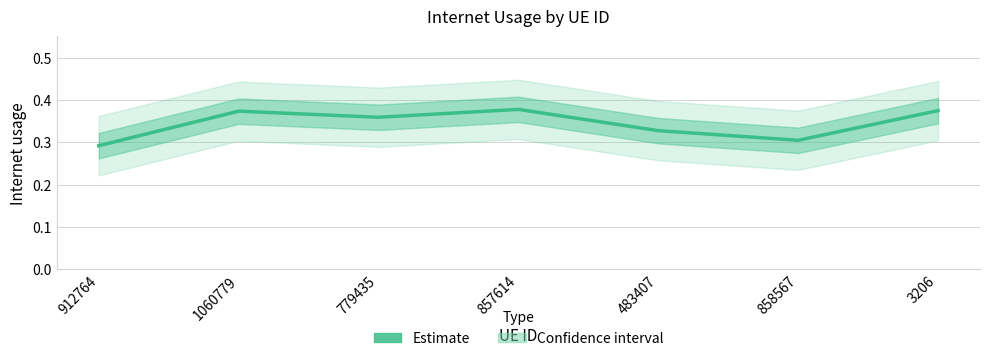

Is this an area chart (filled region under the line)?

No